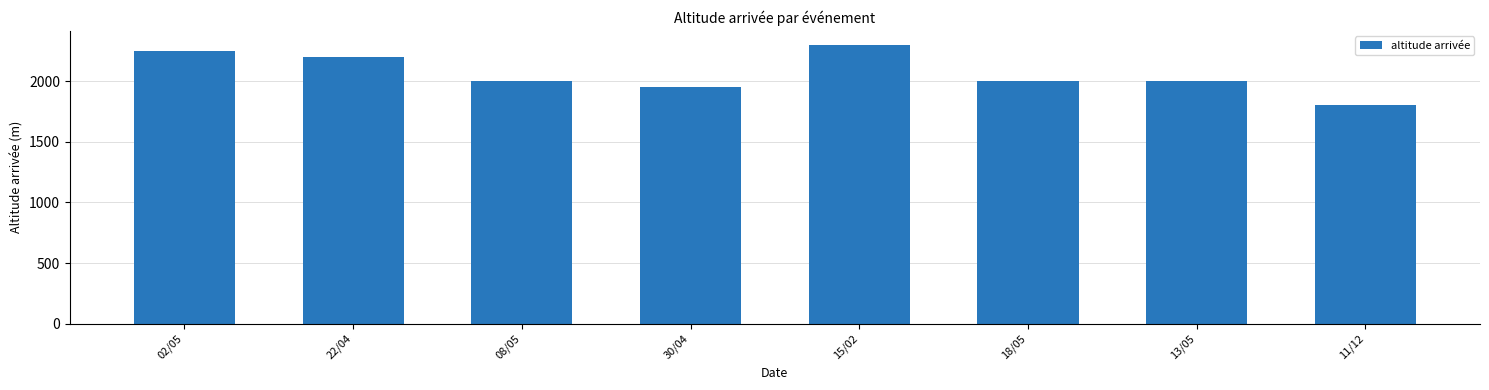

Which category has the lowest value across all series?

11/12